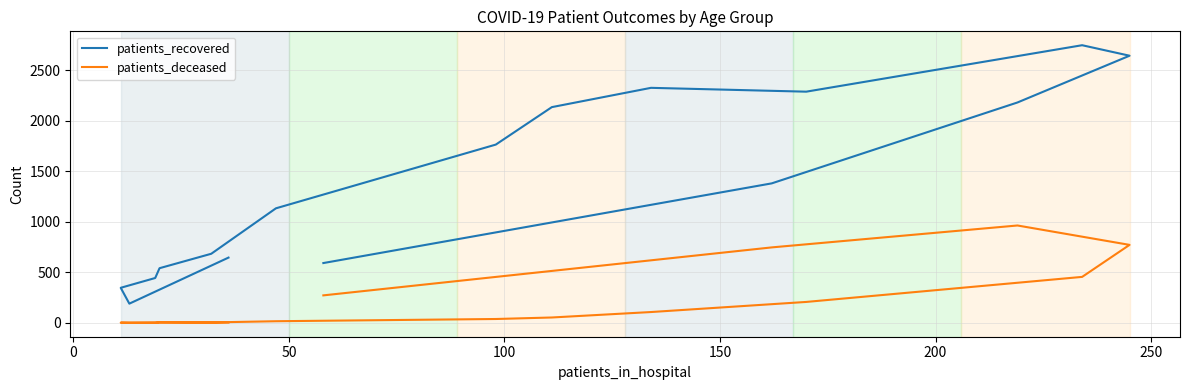

What is the difference between the second highest and second lowest values in the patients_deceased series?

770